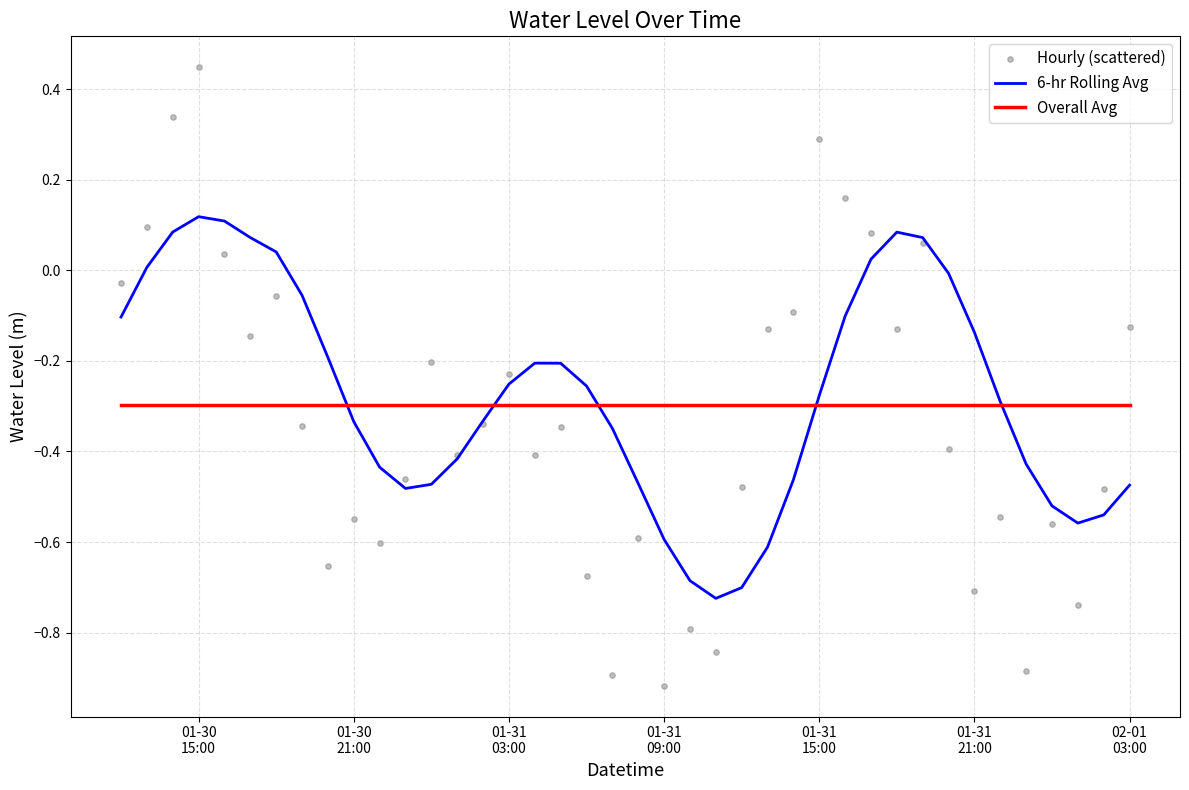

Which series has the largest total across all categories?

6-hr Rolling Avg